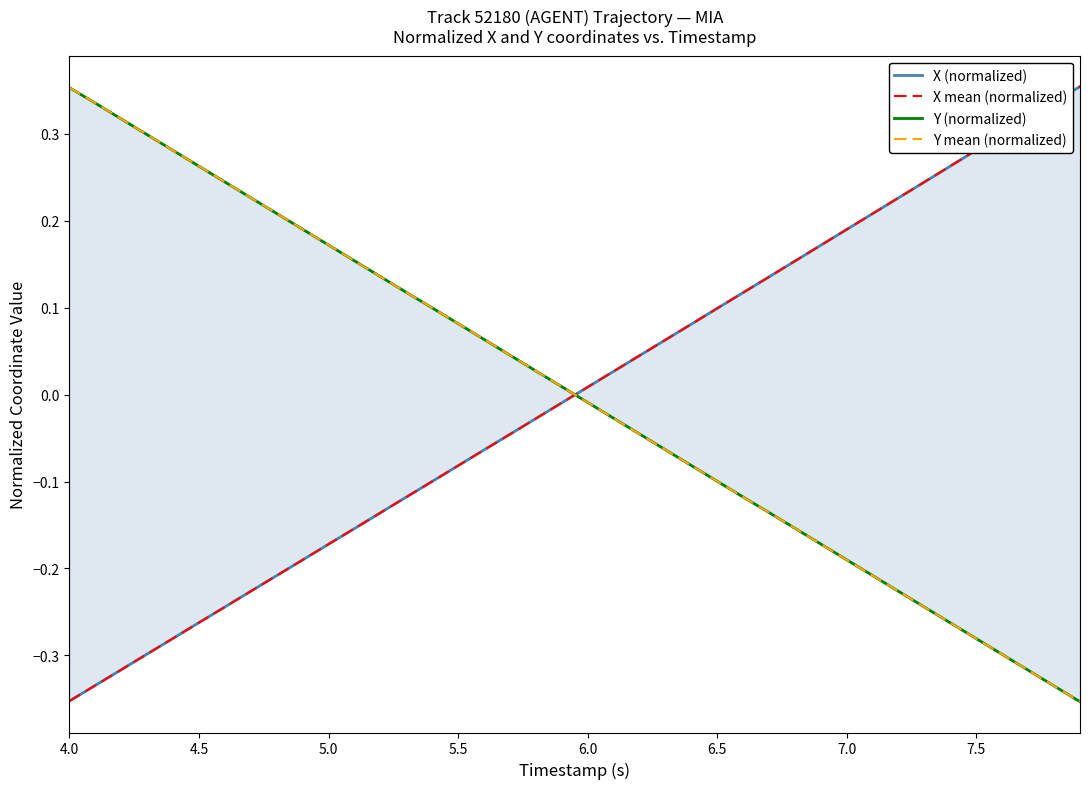

What is the label of the 38th point from the right?

5.0